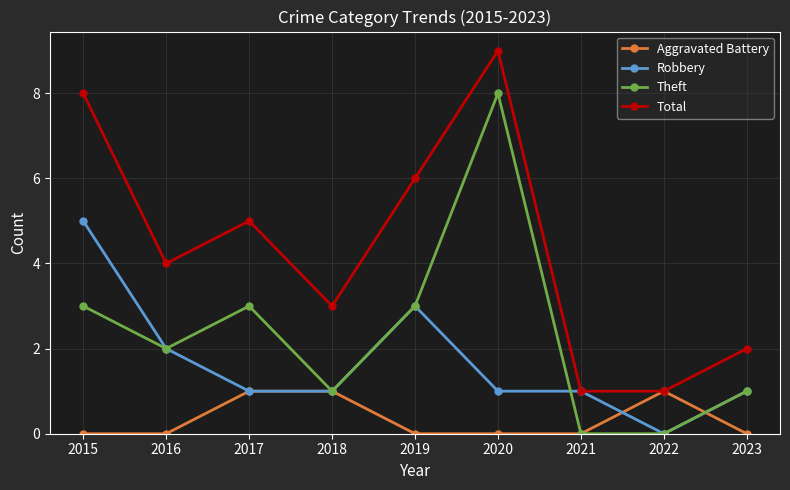

How many categories are shown in the chart?

9